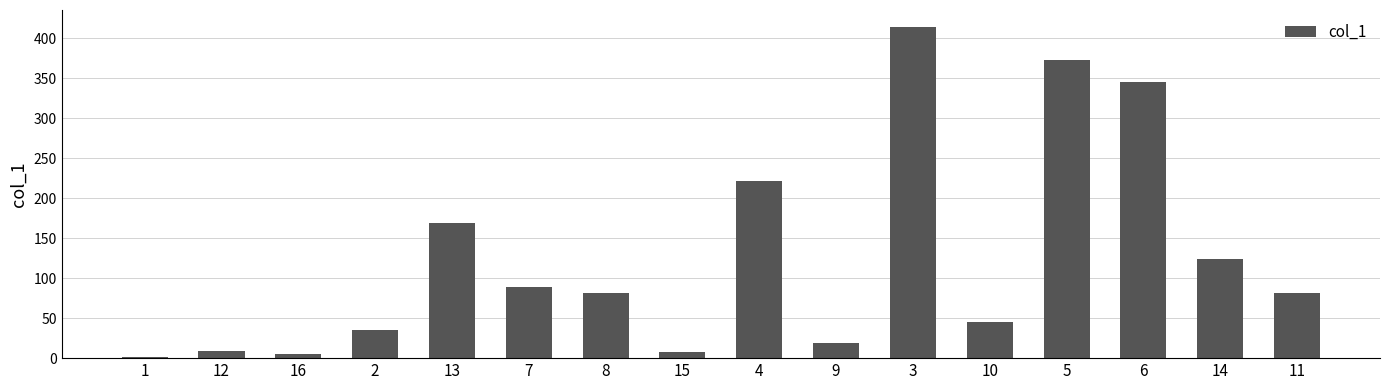

What is the difference between the second highest and minimum values?

371.2